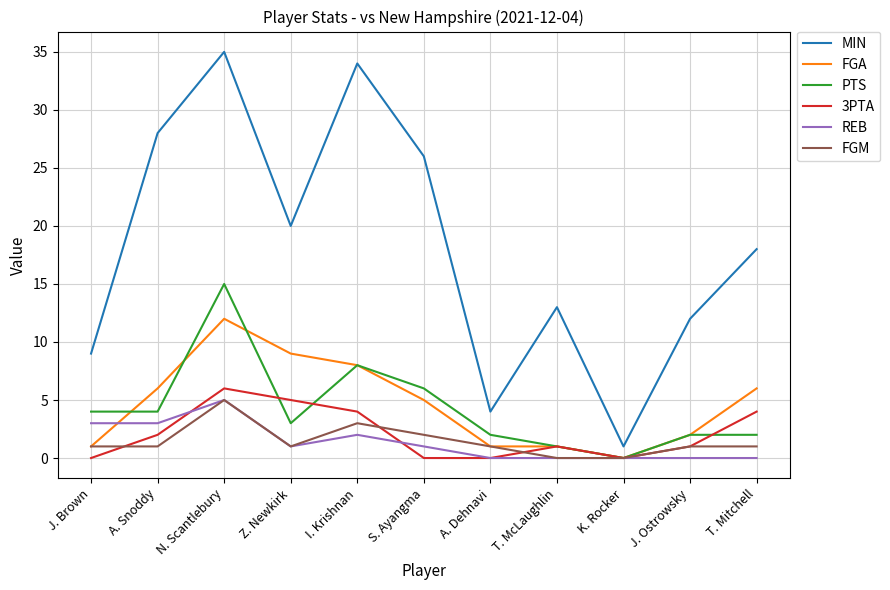

Which series has the largest range (max minus min)?

MIN